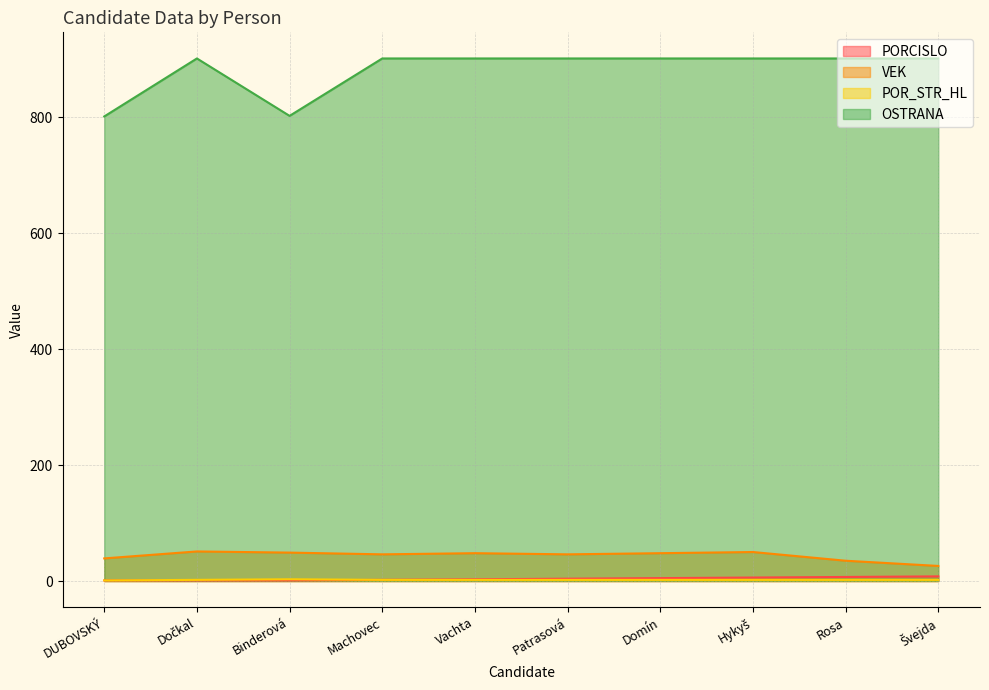

At which label is VEK closest to 38?

DUBOVSKÝ